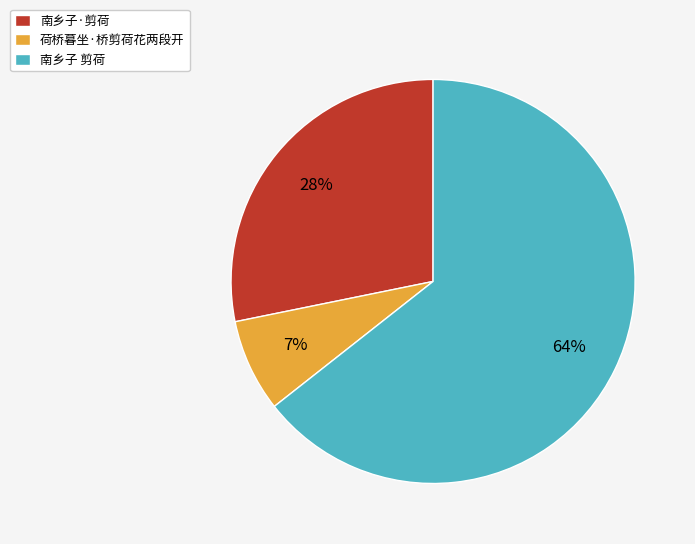

True or false: 荷桥暮坐·桥剪荷花两段开 accounts for 2% of the total.

False